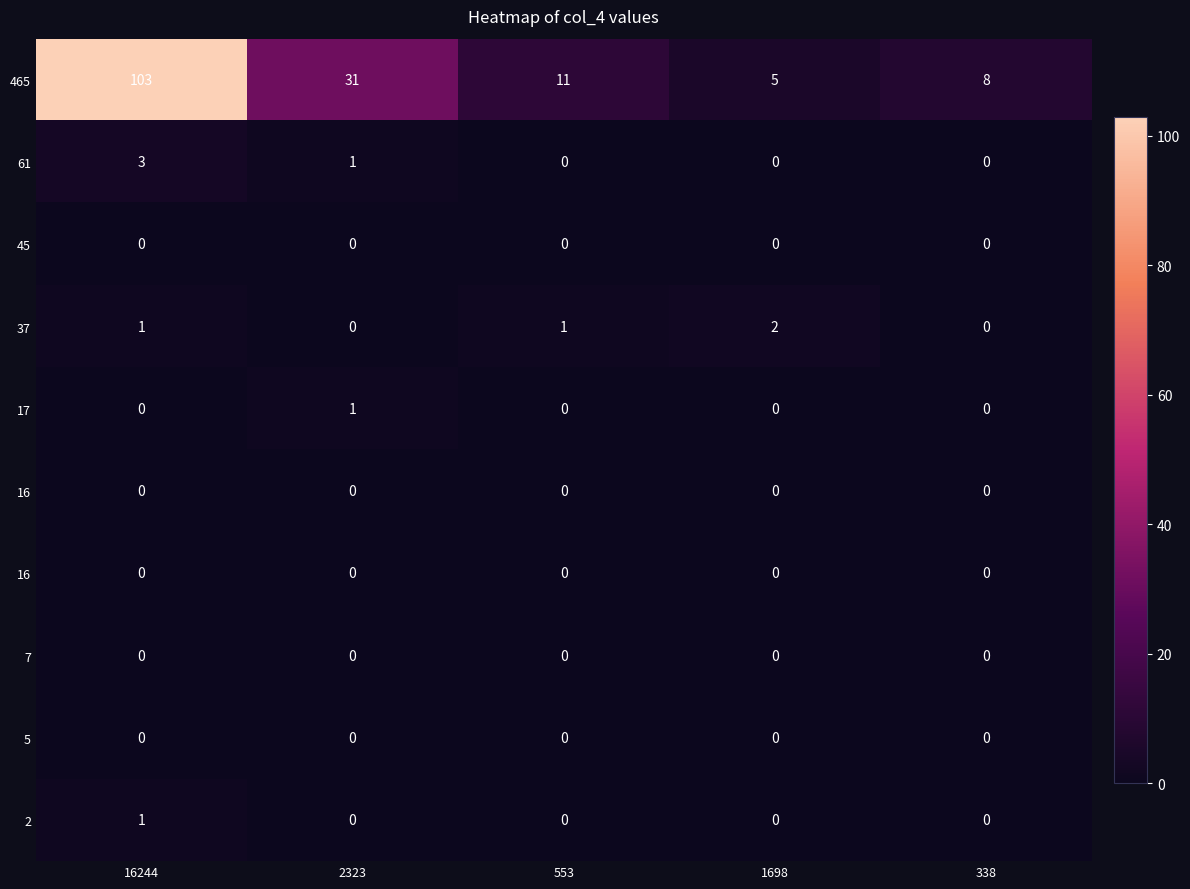

How many categories are shown in the chart?

5